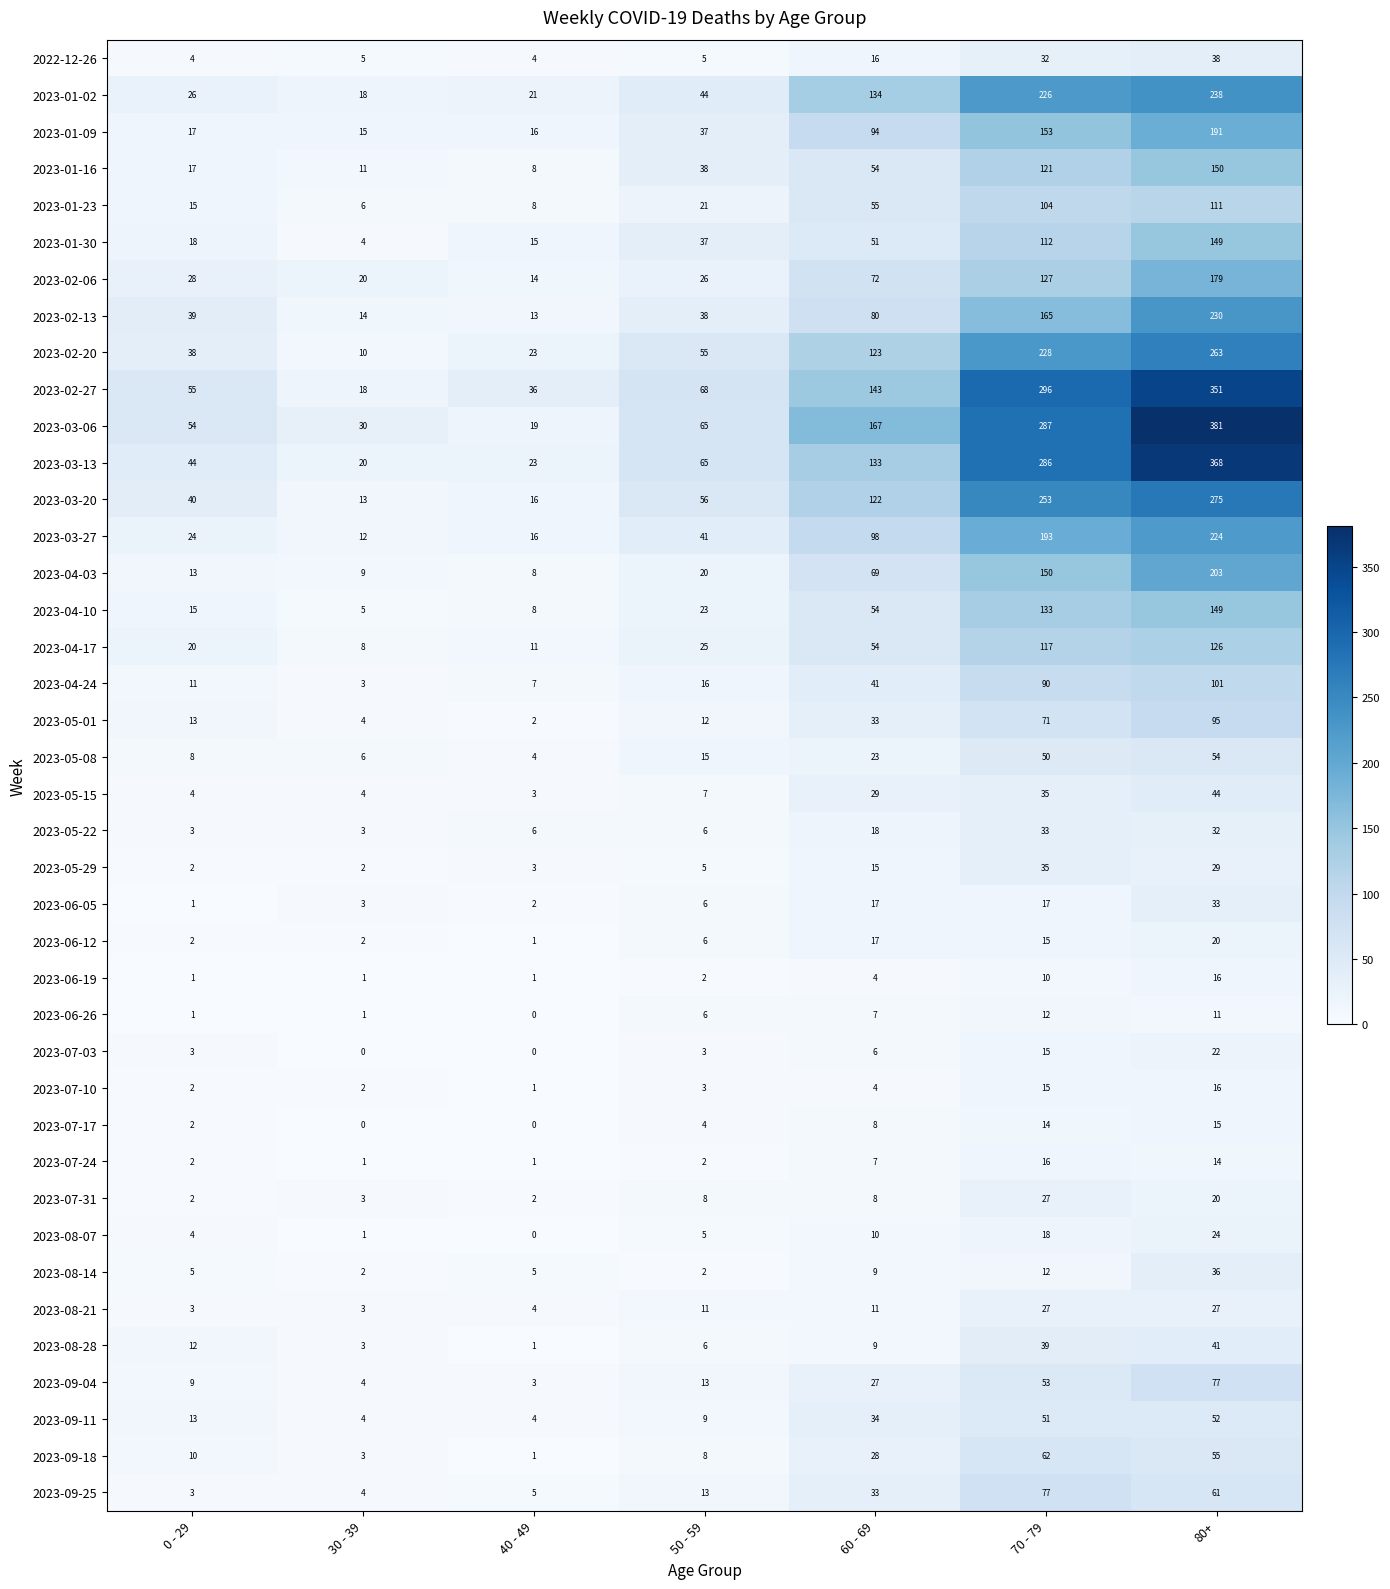

What is the difference between the highest and lowest values at 40 - 49?

36